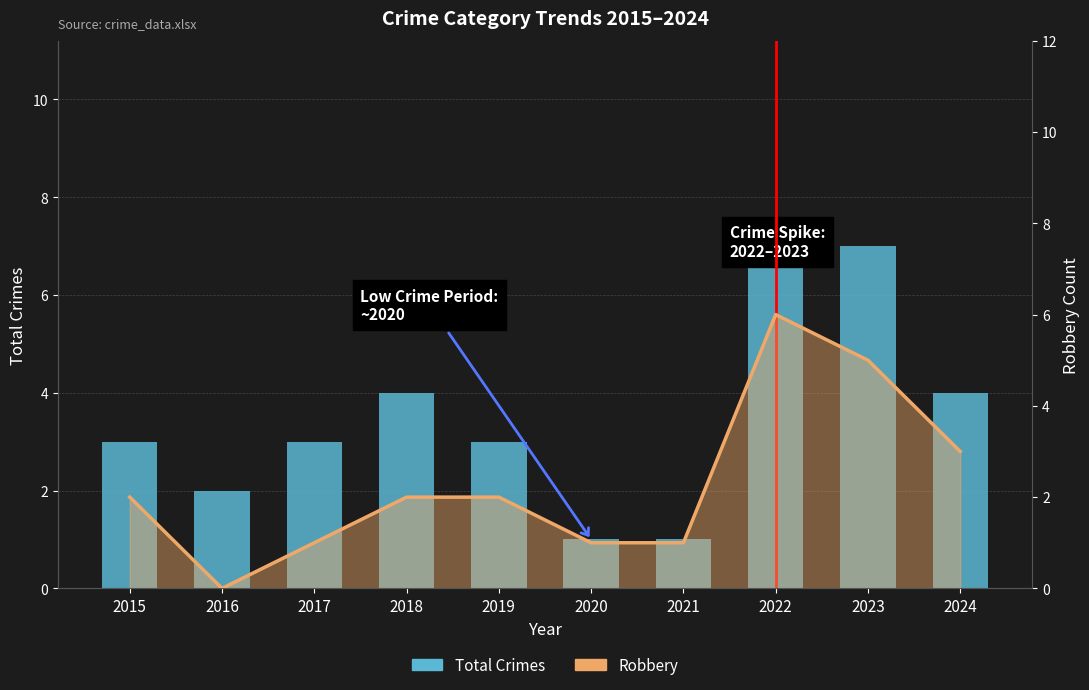

Reading right to left, what are all the values shown in this chart?

Total Crimes: 4	7	7	1	1	3	4	3	2	3
Robbery: 3	5	6	1	1	2	2	1	0	2